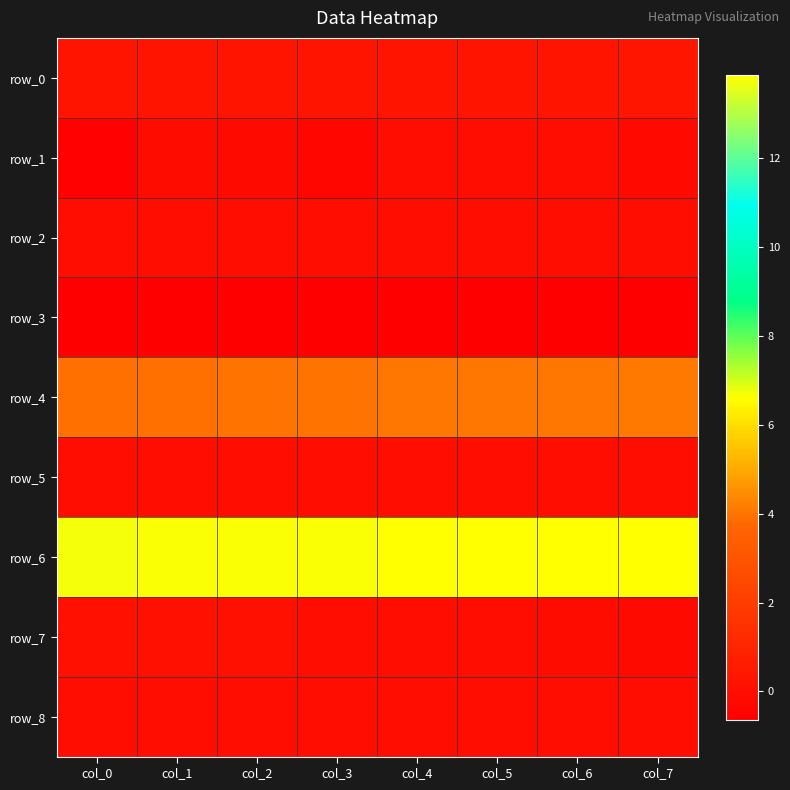

Reading left to right, extract all data points from this chart.

row_0: col_0=0.2	col_1=0.2	col_2=0.3	col_3=0.3	col_4=0.3	col_5=0.3	col_6=0.3	col_7=0.3
row_1: col_0=-0.5	col_1=-0.1	col_2=-0.1	col_3=-0.3	col_4=-0.1	col_5=0.0	col_6=-0.1	col_7=-0.2
row_2: col_0=0.0	col_1=0.0	col_2=0.0	col_3=0.0	col_4=0.0	col_5=0.0	col_6=0.0	col_7=0.0
row_3: col_0=-0.6	col_1=-0.6	col_2=-0.6	col_3=-0.6	col_4=-0.6	col_5=-0.6	col_6=-0.6	col_7=-0.6
row_4: col_0=3.9	col_1=3.9	col_2=4.0	col_3=4.0	col_4=4.0	col_5=4.0	col_6=4.1	col_7=4.1
row_5: col_0=0.0	col_1=0.0	col_2=0.0	col_3=0.0	col_4=0.0	col_5=0.0	col_6=0.0	col_7=0.0
row_6: col_0=13.8	col_1=13.8	col_2=13.8	col_3=13.8	col_4=13.9	col_5=13.9	col_6=13.9	col_7=13.9
row_7: col_0=0.1	col_1=0.1	col_2=0.1	col_3=0.0	col_4=0.0	col_5=-0.1	col_6=-0.1	col_7=-0.2
row_8: col_0=-0.0	col_1=-0.0	col_2=-0.1	col_3=0.0	col_4=0.0	col_5=-0.0	col_6=-0.0	col_7=-0.1